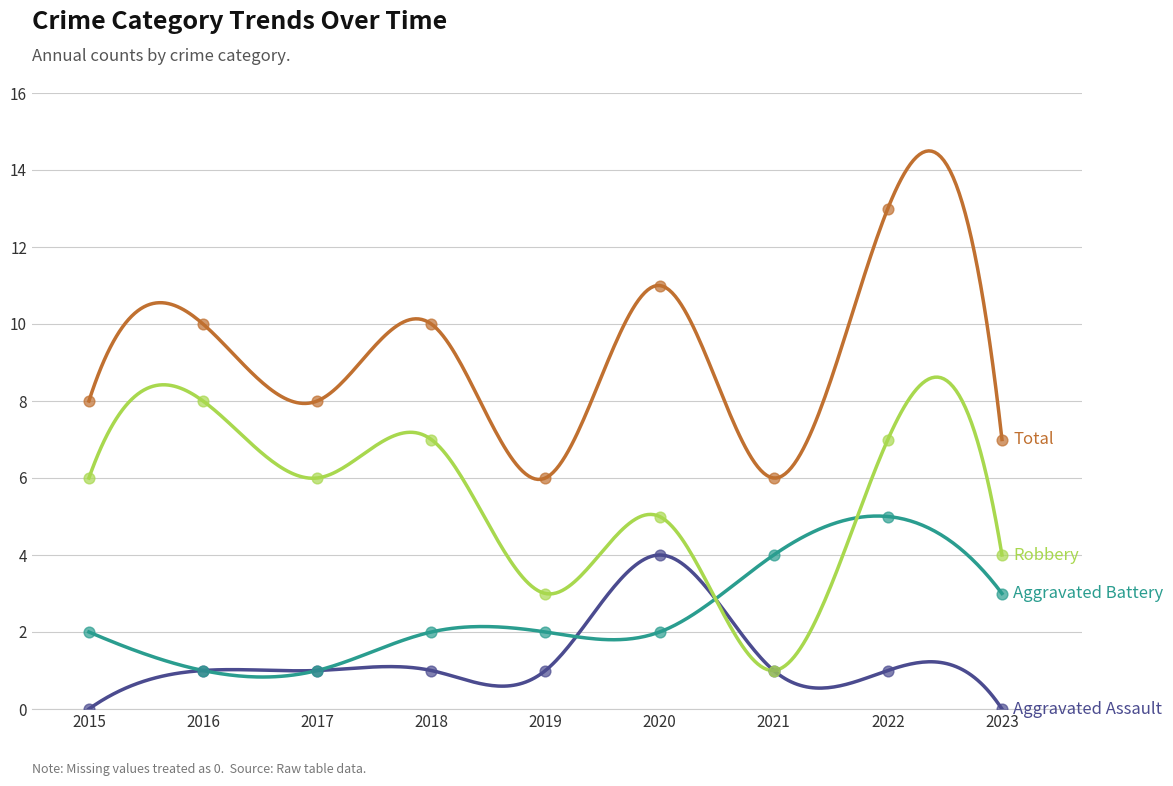

What are all the series names shown in the legend?

Aggravated Assault, Aggravated Battery, Robbery, Total